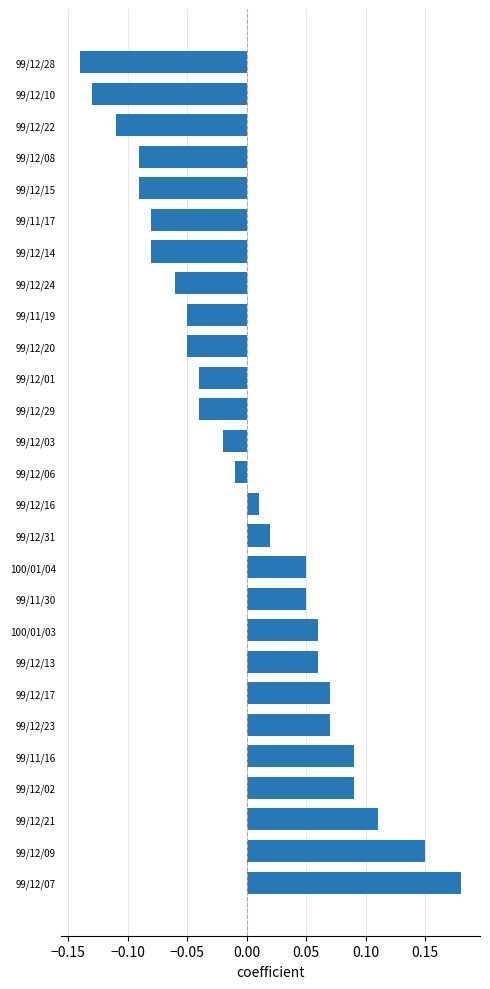

Which has a higher value, 99/11/19 or 99/12/31?

99/12/31